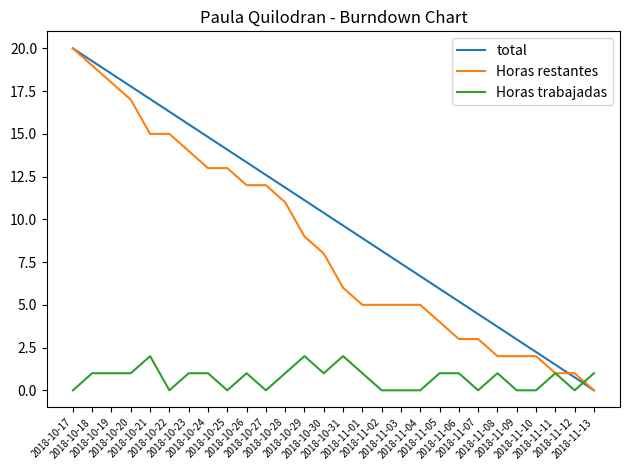

What is the difference between the Horas restantes values at 2018-10-27 and 2018-10-17?

8.0